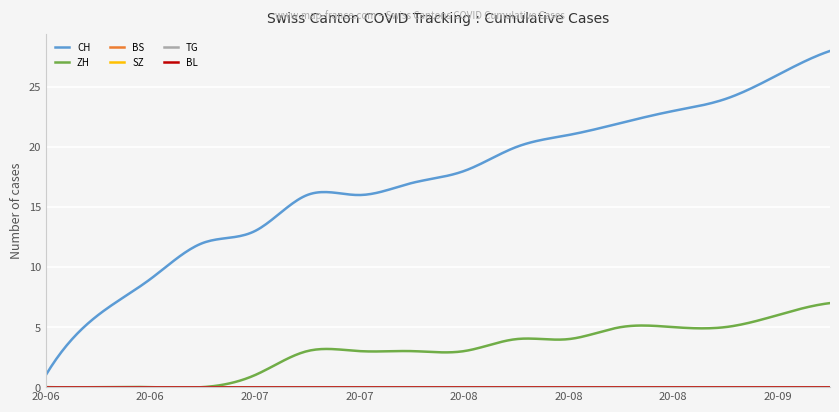

True or false: SZ has more than 1 interior local peaks.

False